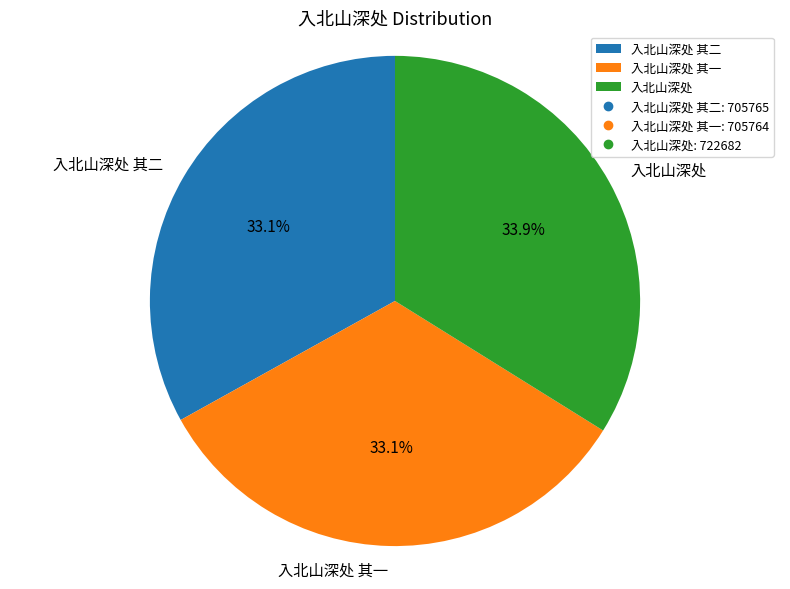

True or false: 入北山深处 其二 accounts for 26% of the total.

False